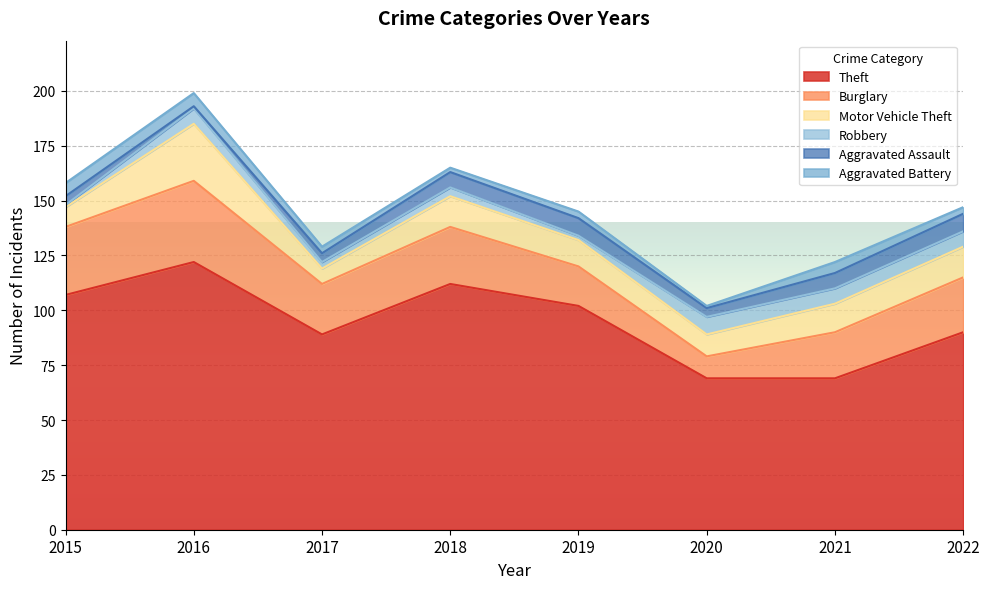

In Motor Vehicle Theft, how many points are lower than both neighbors (excluding endpoints)?

2